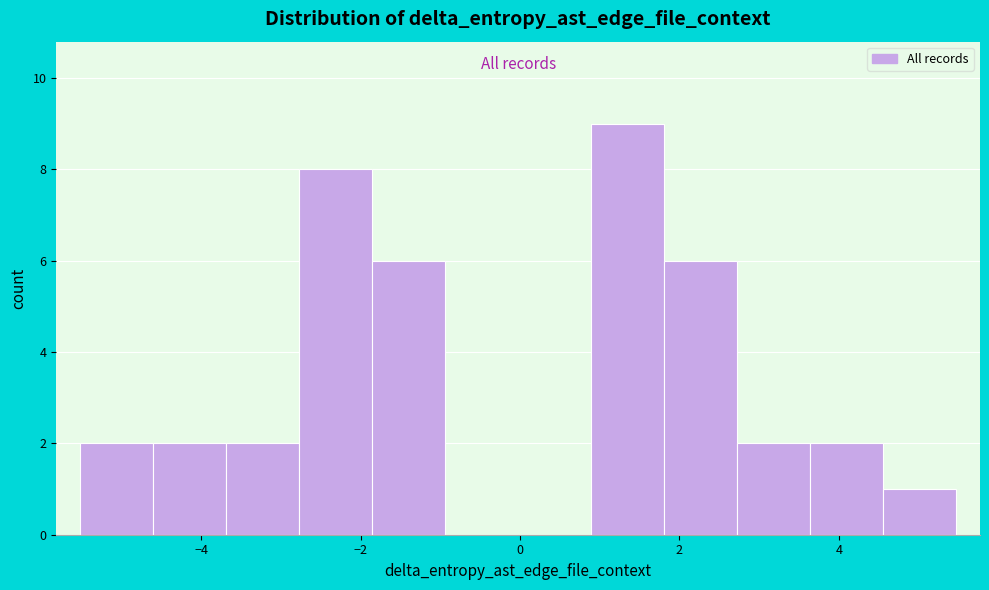

How tall is the bar that spans 1.8 to 2.8 on the x-axis? Neither the bar edges nor the heights are printed on the chart, so give them approximately, as read against the axes.

6